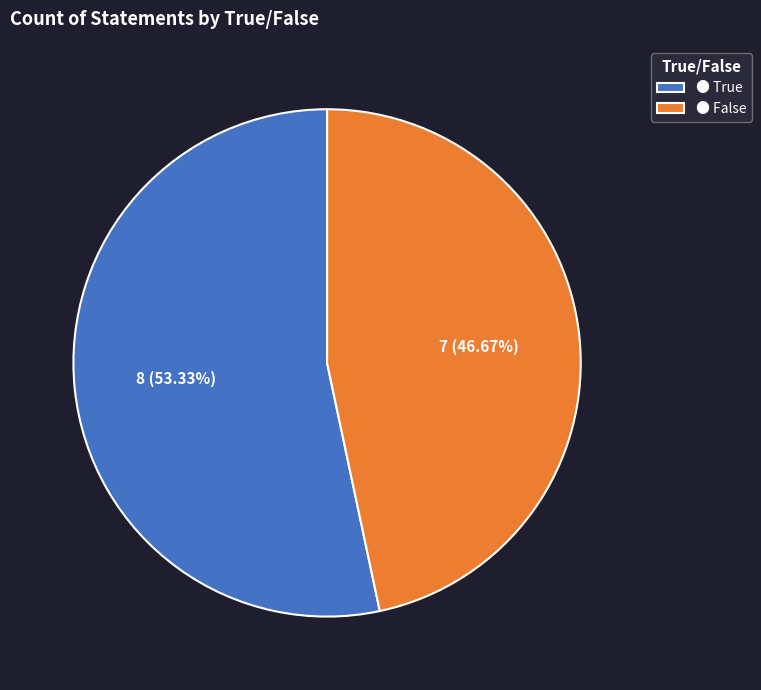

Rank the categories by value from lowest to highest.

● False, ● True